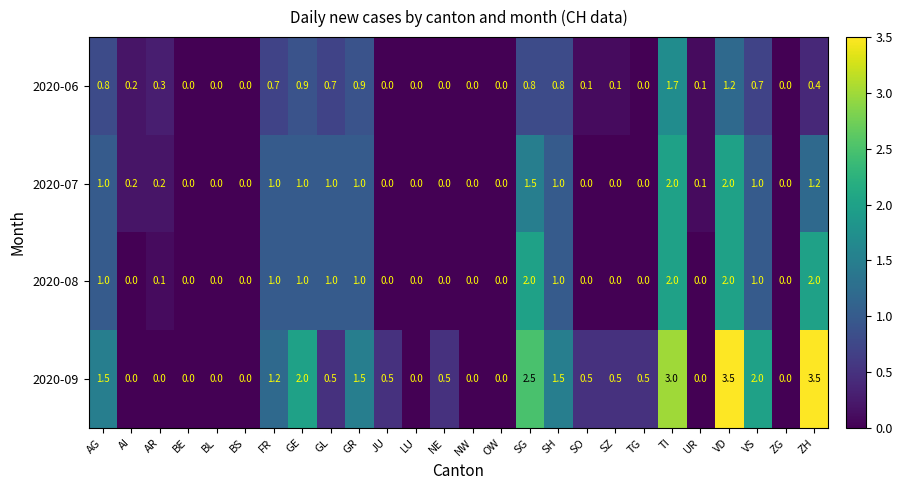

True or false: 2020-06 has a value of 0.0 at BL.

True